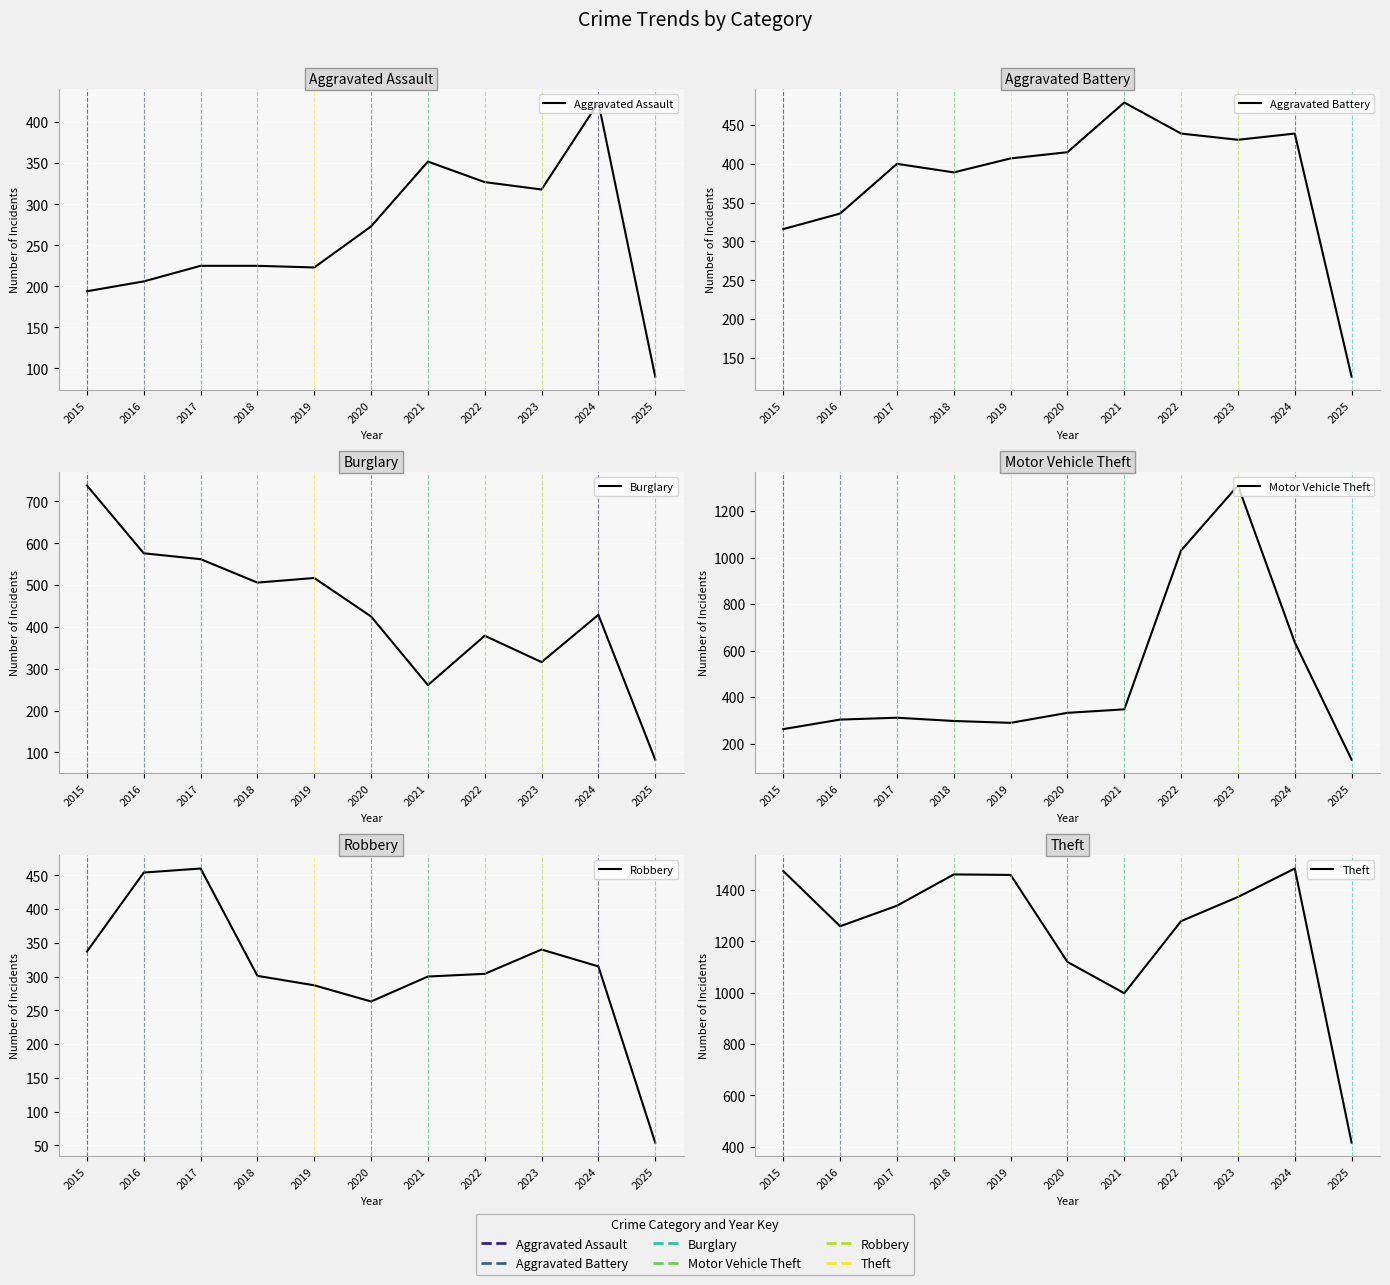

The Robbery series shows 303 at 2017. True or false?

False